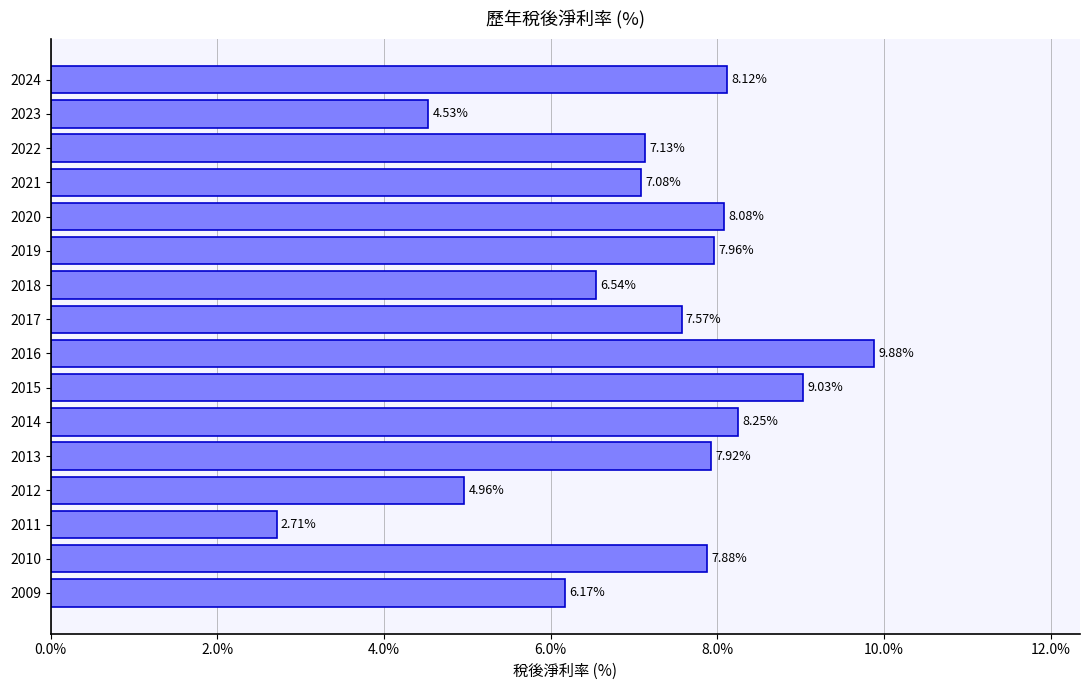

Rank the categories by value from highest to lowest.

2016, 2015, 2014, 2024, 2020, 2019, 2013, 2010, 2017, 2022, 2021, 2018, 2009, 2012, 2023, 2011